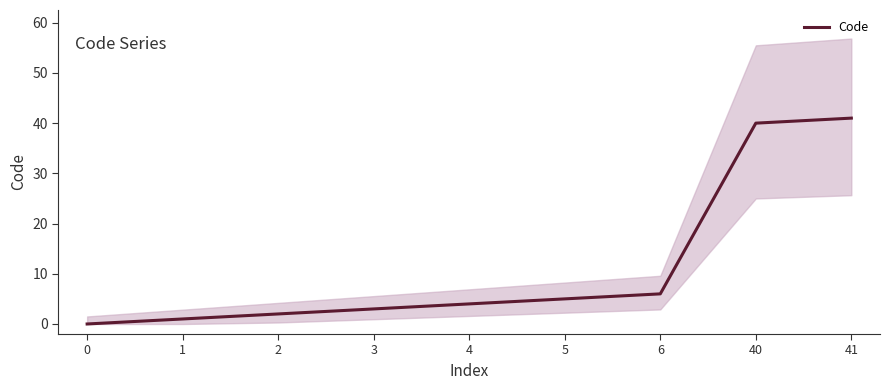

What is the approximate value at 5, to the nearest 5?

5